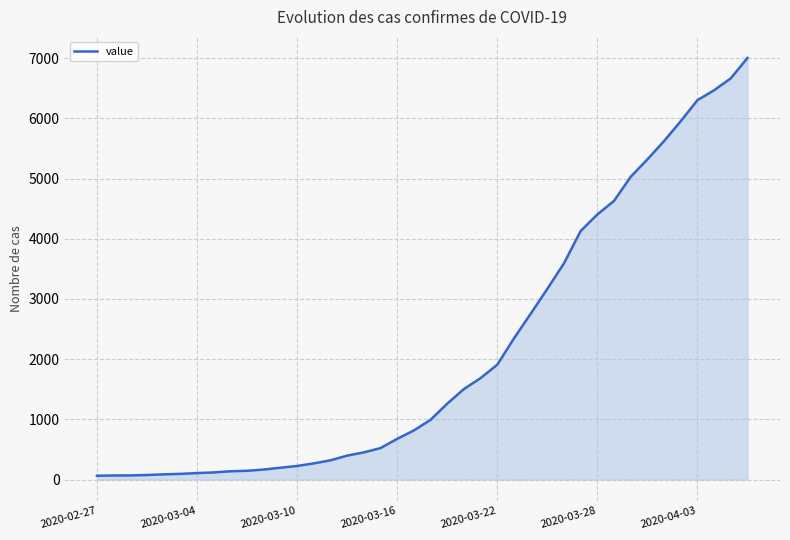

What is the minimum value shown in the chart?

64